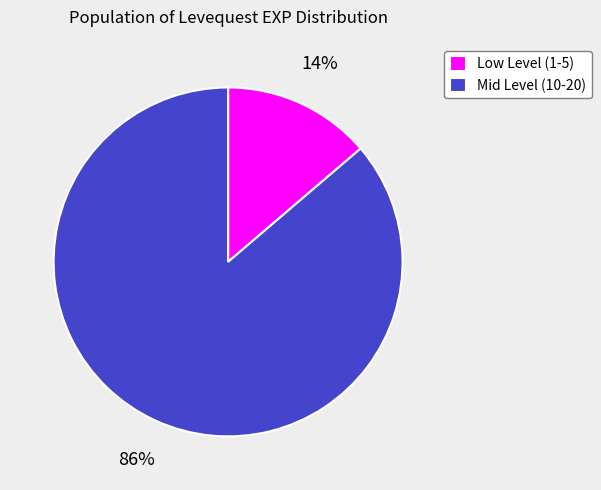

Rank the categories by value from lowest to highest.

Low Level (1-5), Mid Level (10-20)